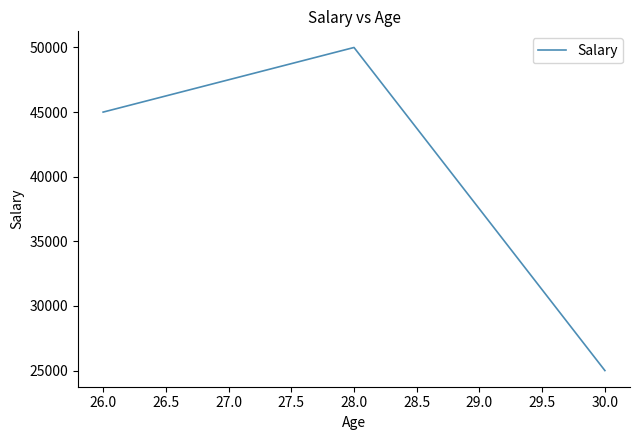

At which category does the chart reach its peak across all series?

28.0